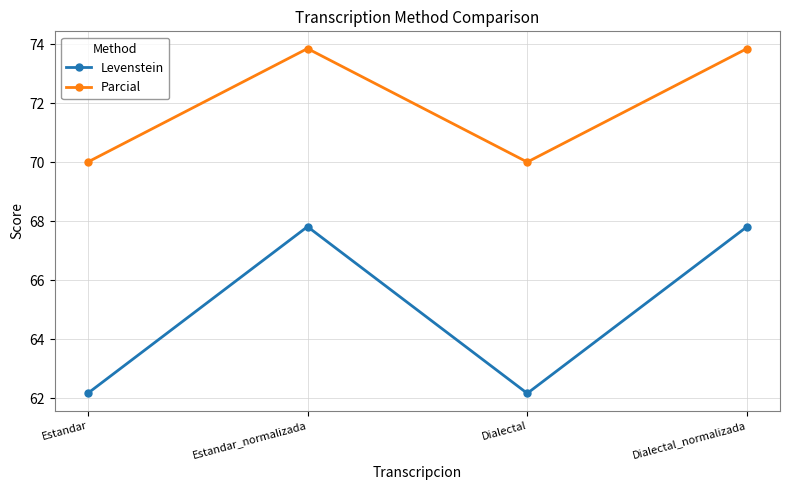

How many data points in Levenstein are above 67?

2